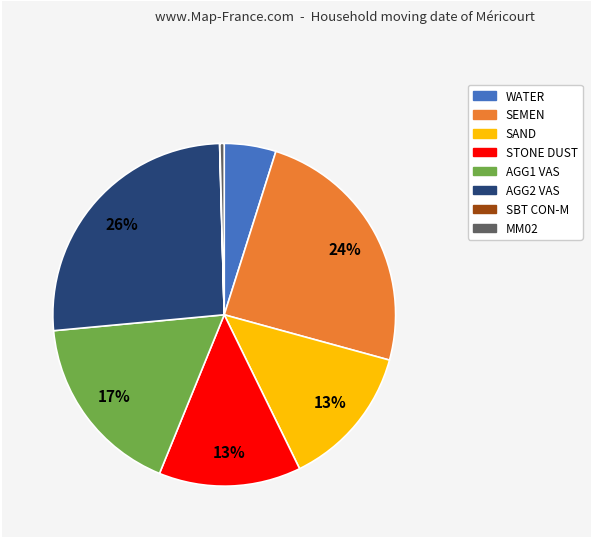

The SEMEN slice represents 24% of the pie. True or false?

True